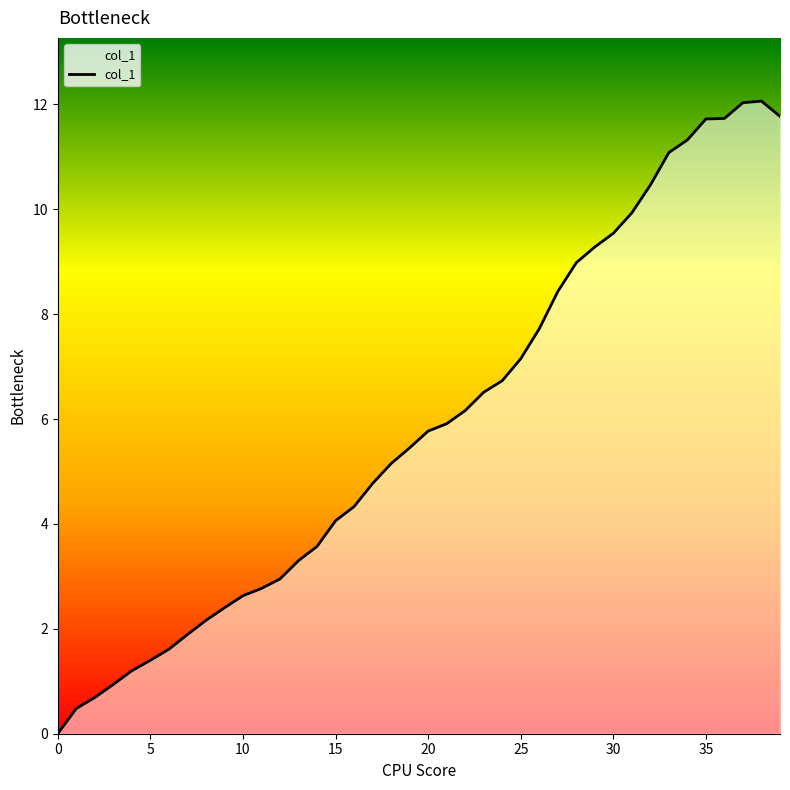

How many positive values are there?

39